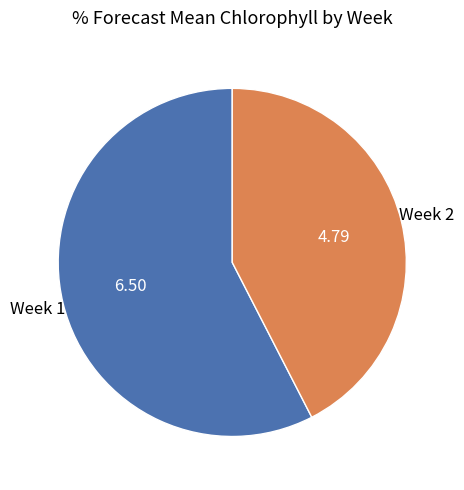

Does any single category account for the majority?

Yes